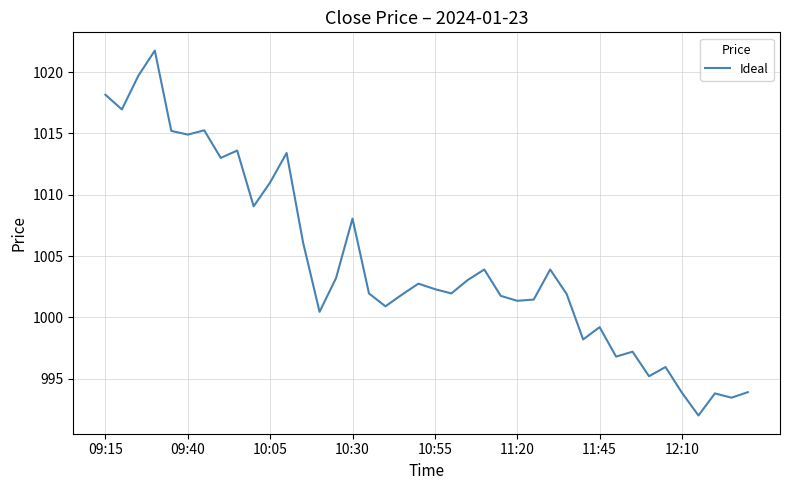

What is the minimum value shown in the chart?

992.0